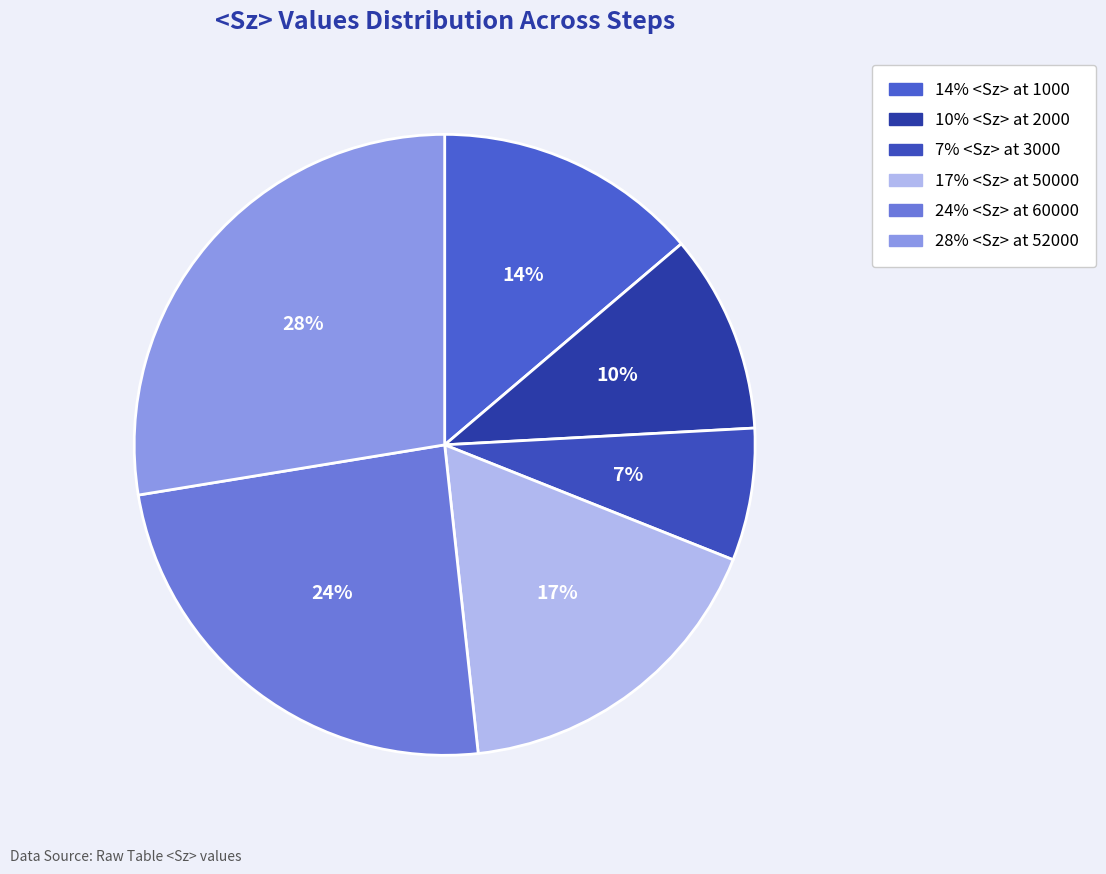

Count the number of slices in the pie.

6